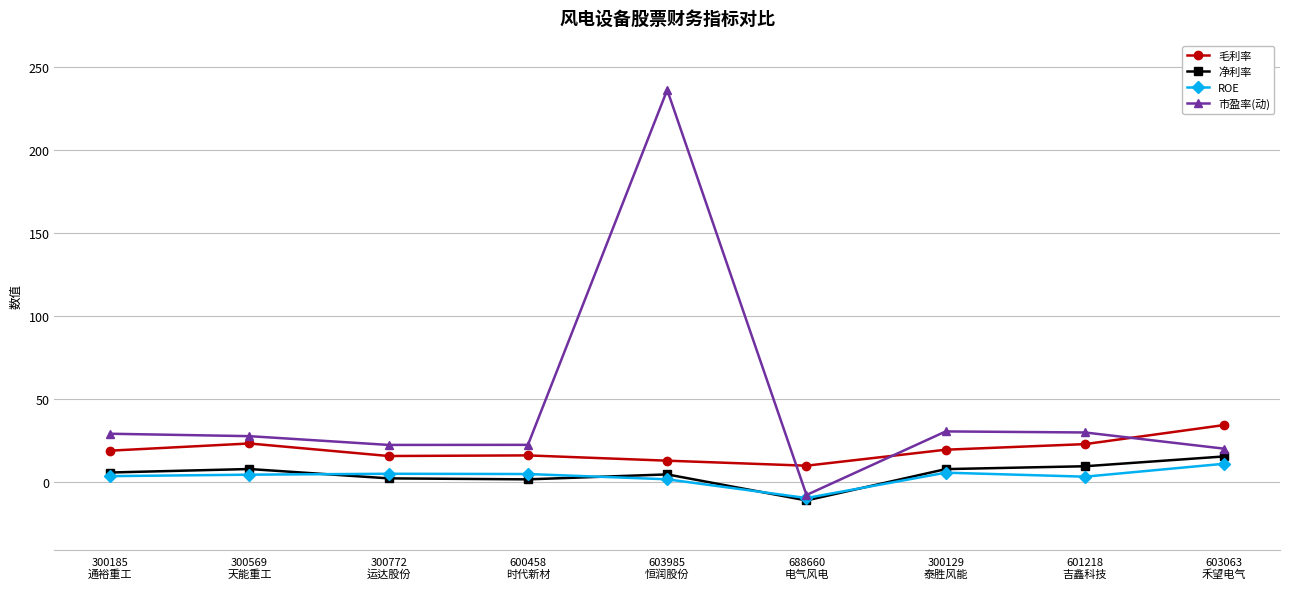

Does the chart have visible grid lines?

Yes